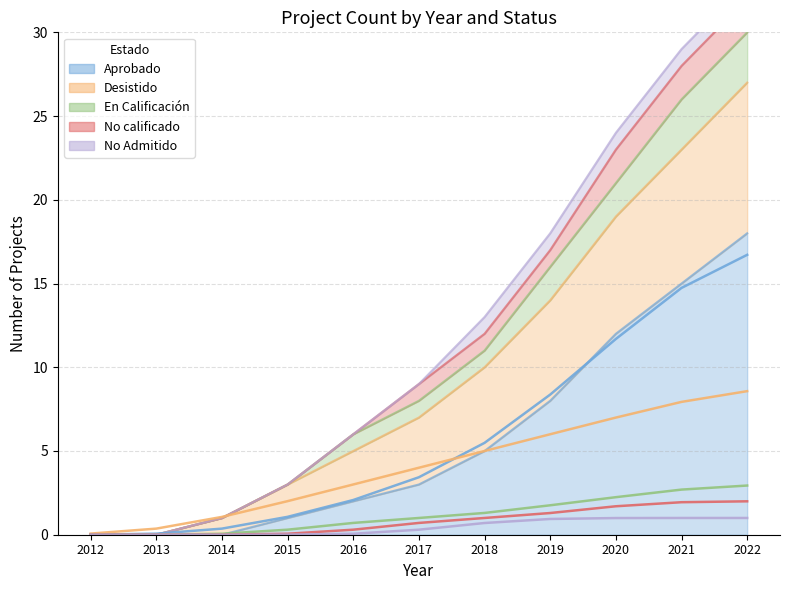

Between 2014 and 2020, which is larger?

2020